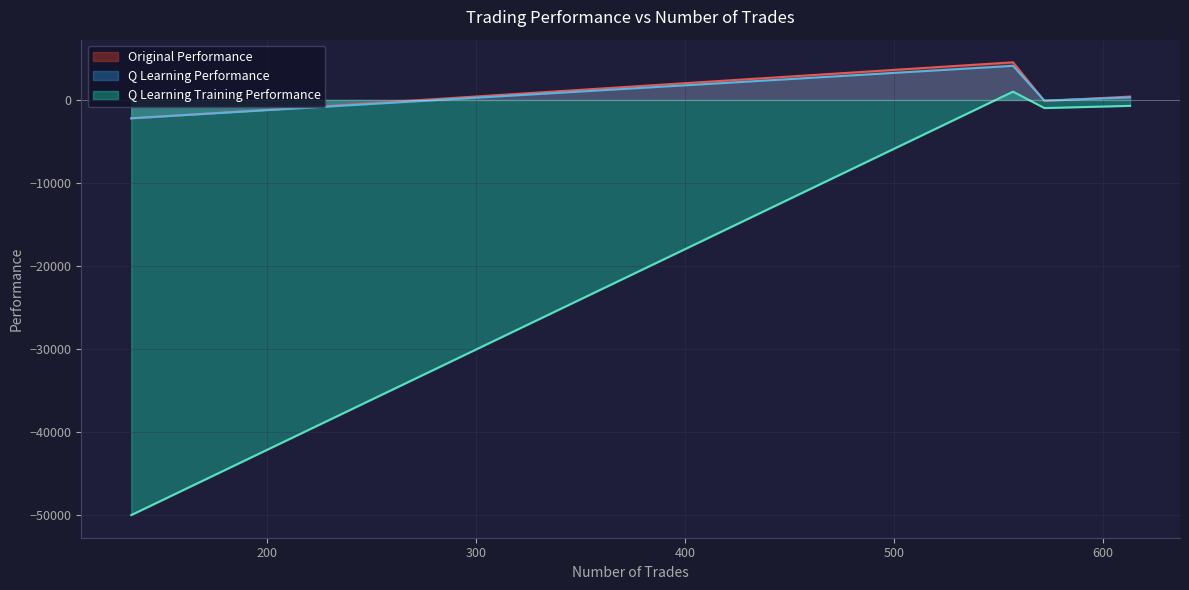

What are all the series names shown in the legend?

Original Performance, Q Learning Performance, Q Learning Training Performance